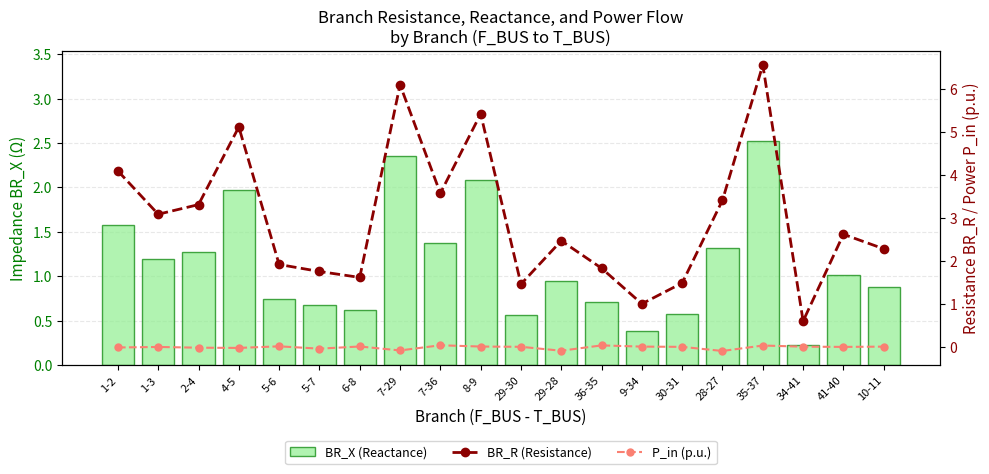

Between 41-40 and 28-27, which is larger?

28-27